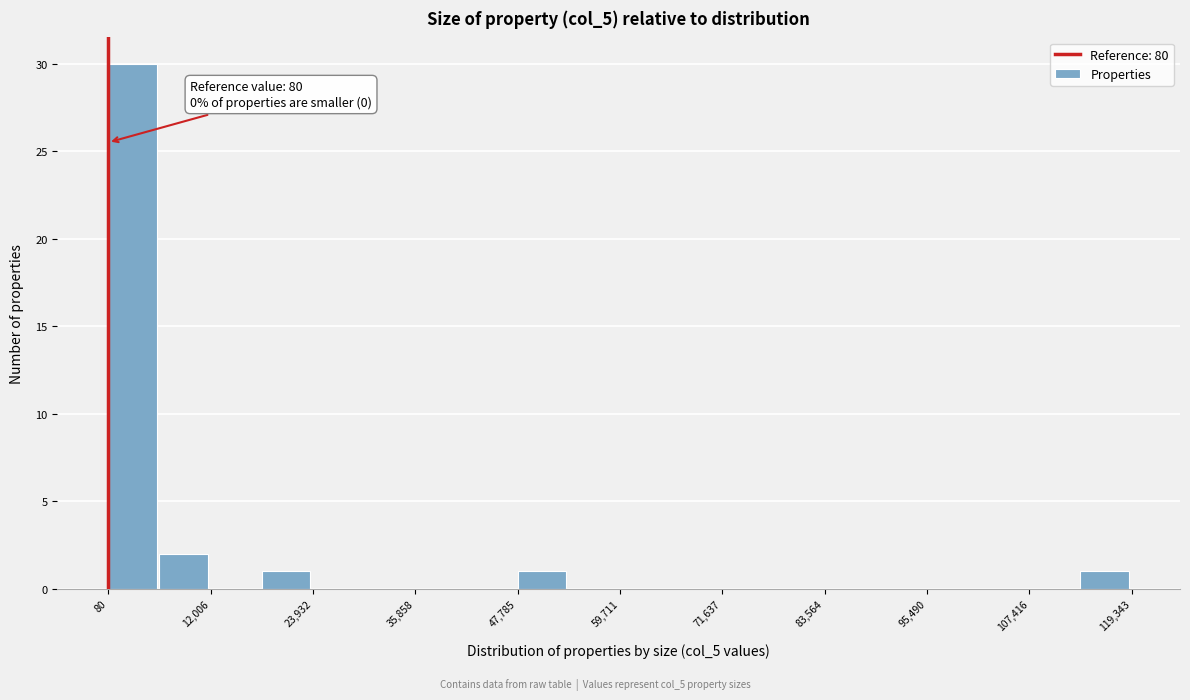

Around what value on the x-axis is the tallest bar? Give the approximate position of its centre, as read against the axis.

2000